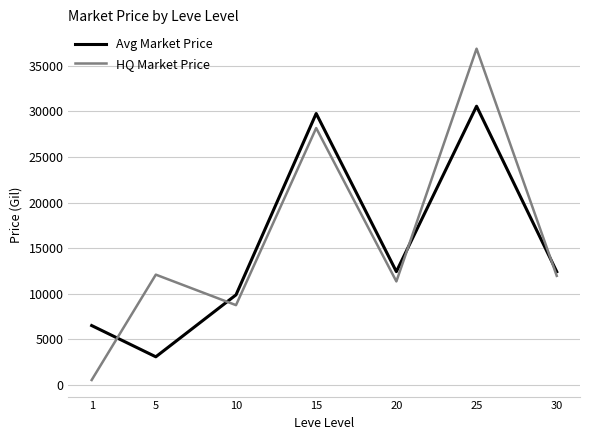

The value of HQ Market Price at 5 is 12091.7. True or false?

True